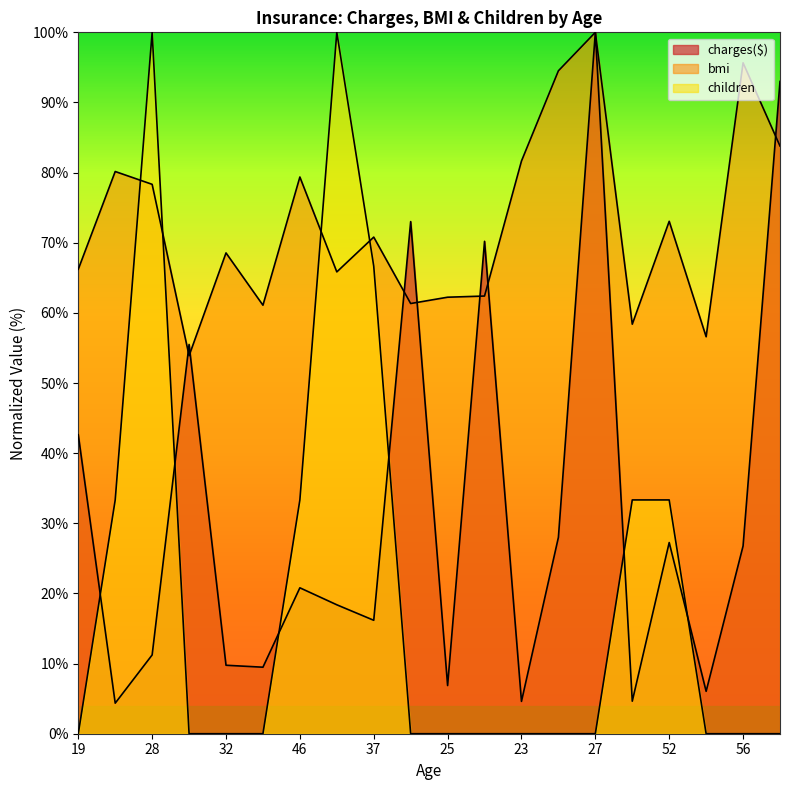

Does the chart display data point markers on the line(s)?

No